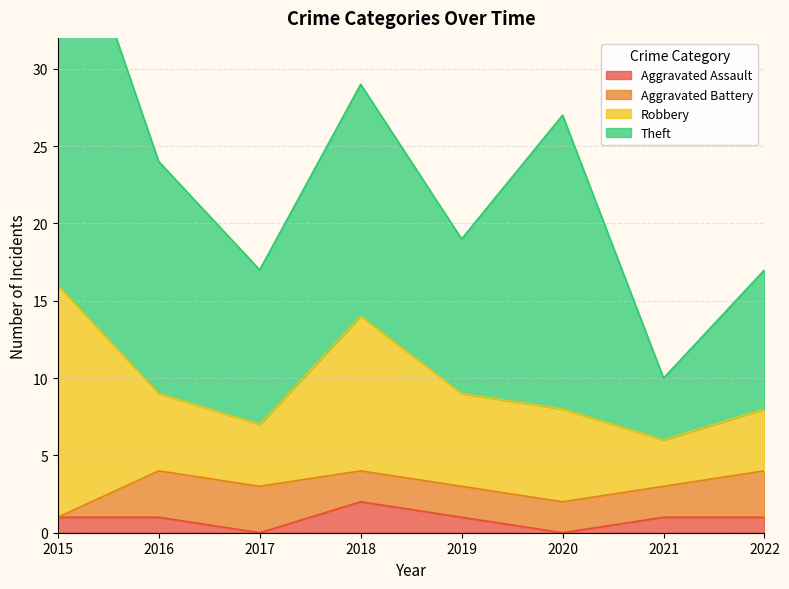

Which category has the highest value in the Aggravated Assault series?

2018